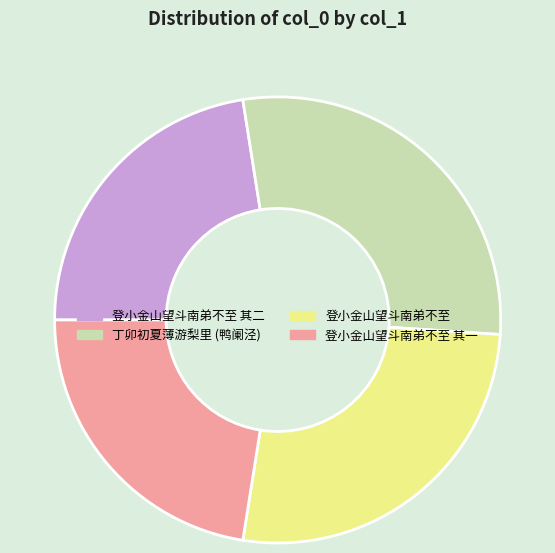

Does any single category account for the majority?

No